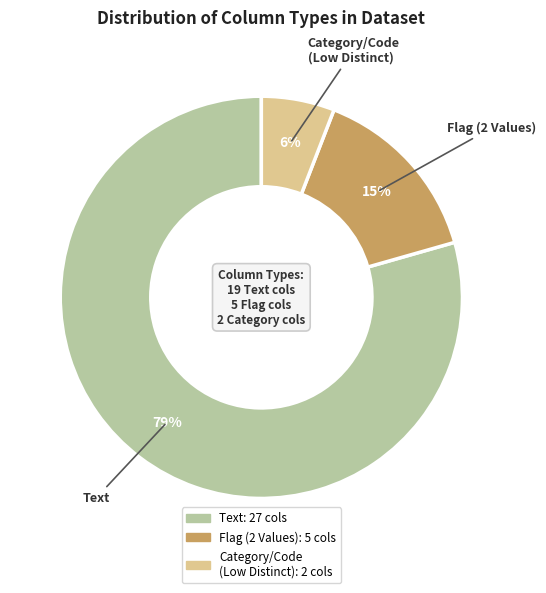

To the nearest percent, what is the average slice percentage?

33%